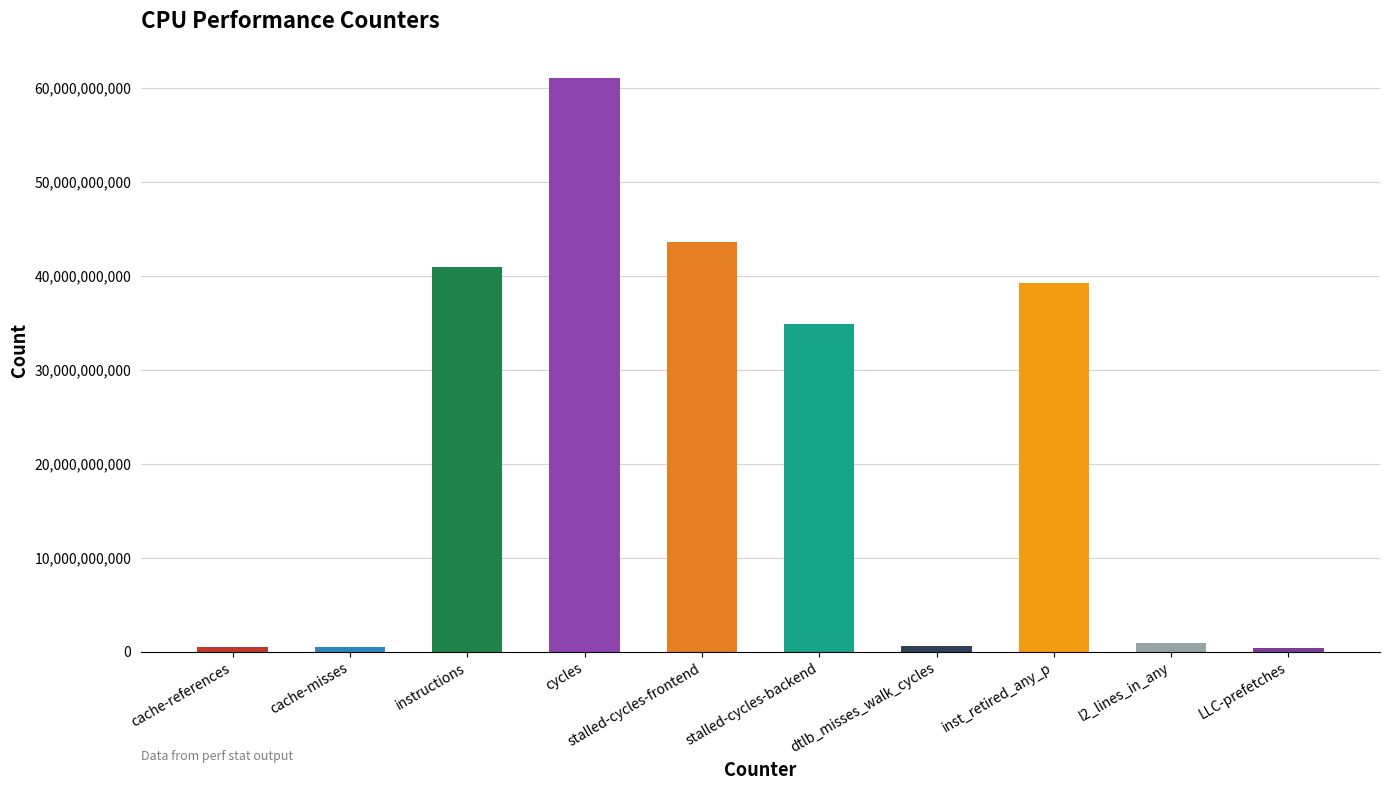

Rank the categories by value from lowest to highest.

LLC-prefetches, cache-misses, cache-references, dtlb_misses_walk_cycles, l2_lines_in_any, stalled-cycles-backend, inst_retired_any_p, instructions, stalled-cycles-frontend, cycles